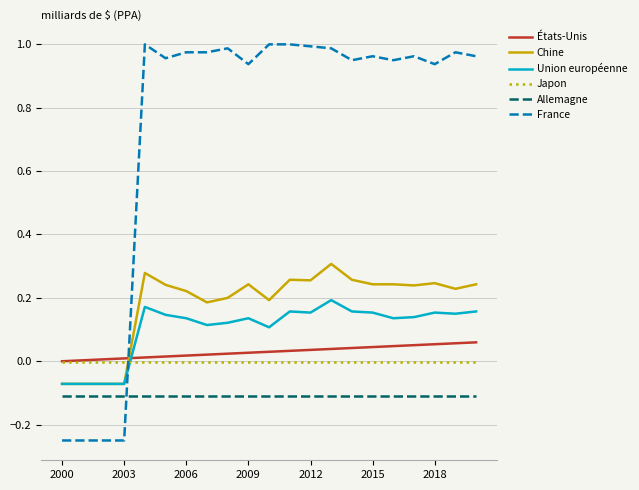

After their last crossing, which series has the higher values: France or États-Unis?

France